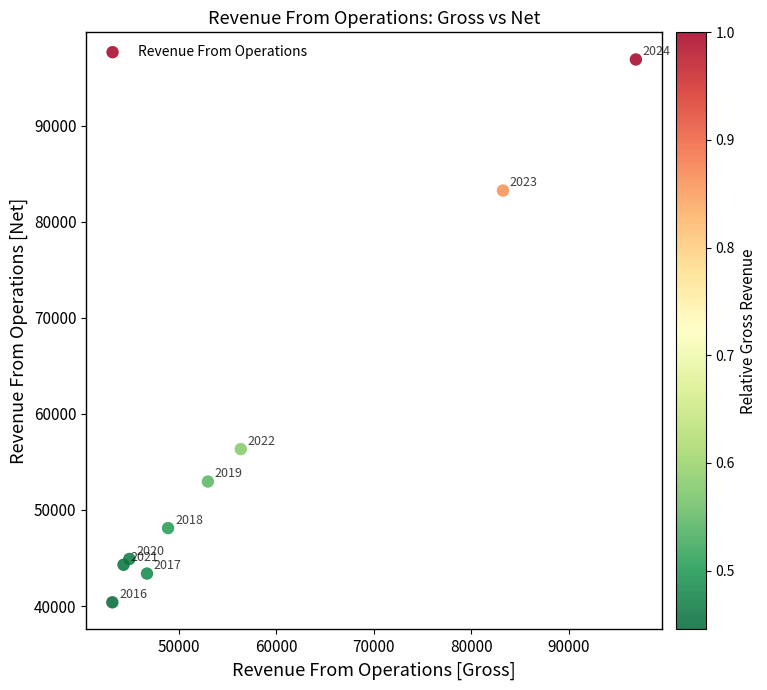

What Y value in the scatter plot is closest to 68641?

56336.4